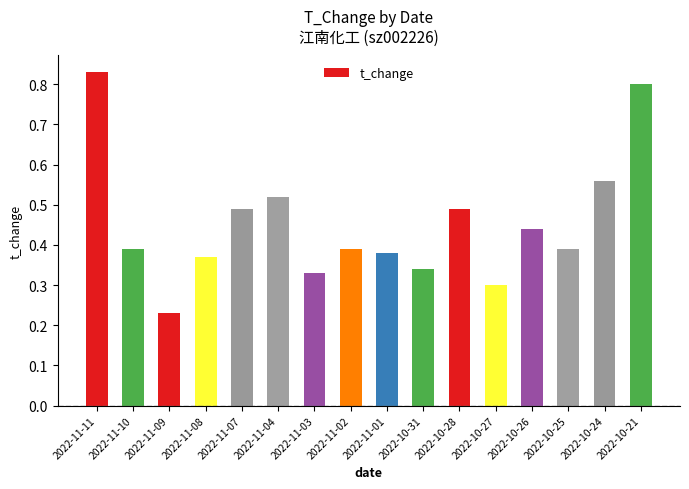

True or false: the data shows 0.3 at 2022-10-27.

True